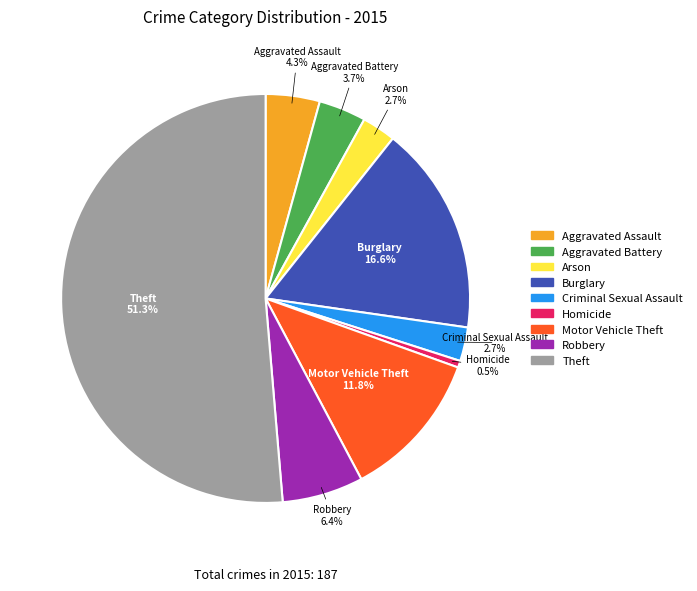

How many segments does this pie chart have?

9